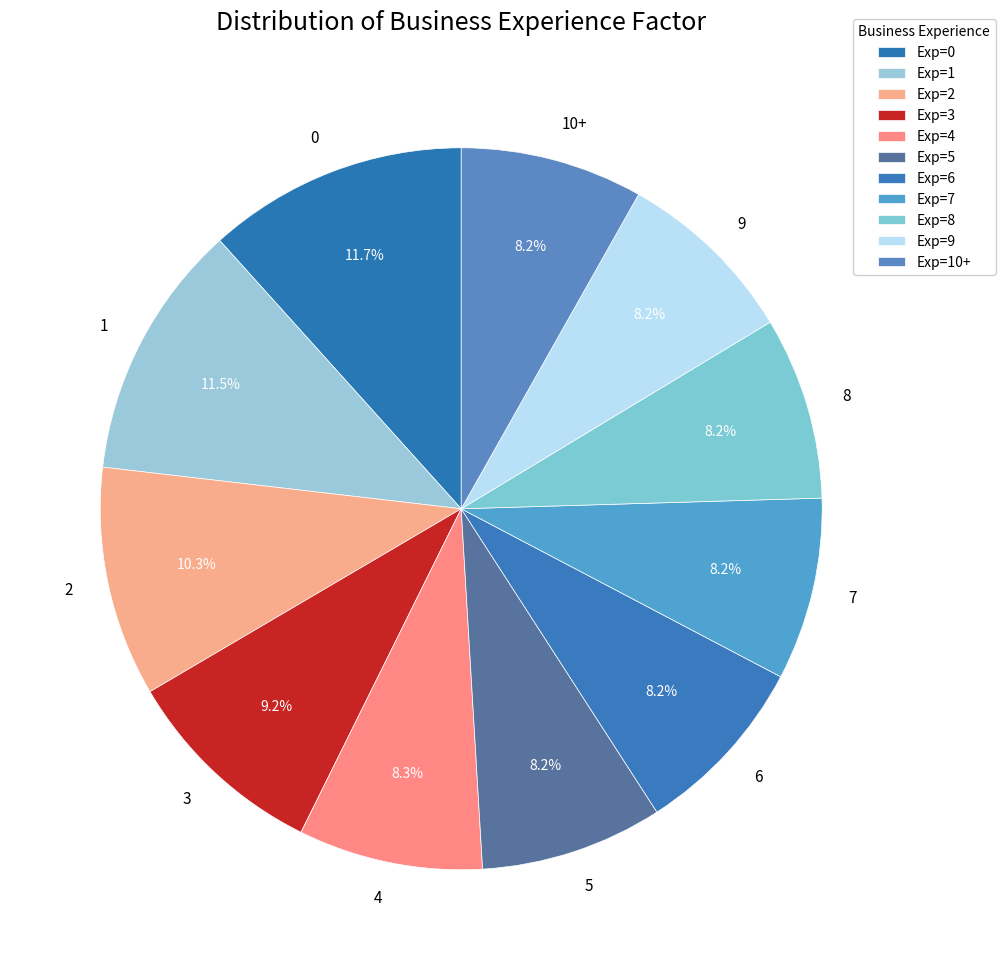

Count the number of slices in the pie.

11